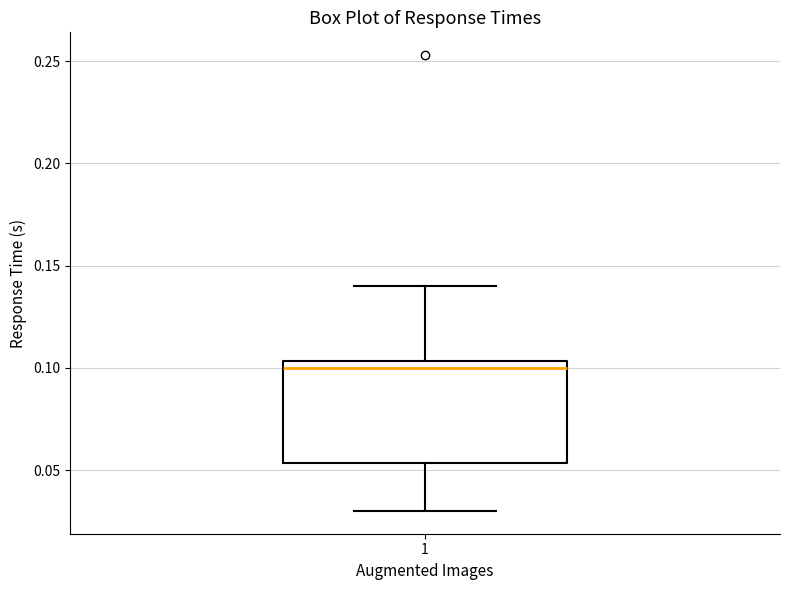

Read this box plot against the y-axis: the position of the median line, the range covered by the box, and the ends of both whiskers. The values are not printed on the chart, so give them approximately, as read against the axis.

median 0.100, box 0.055 to 0.105, whiskers 0.030 to 0.140